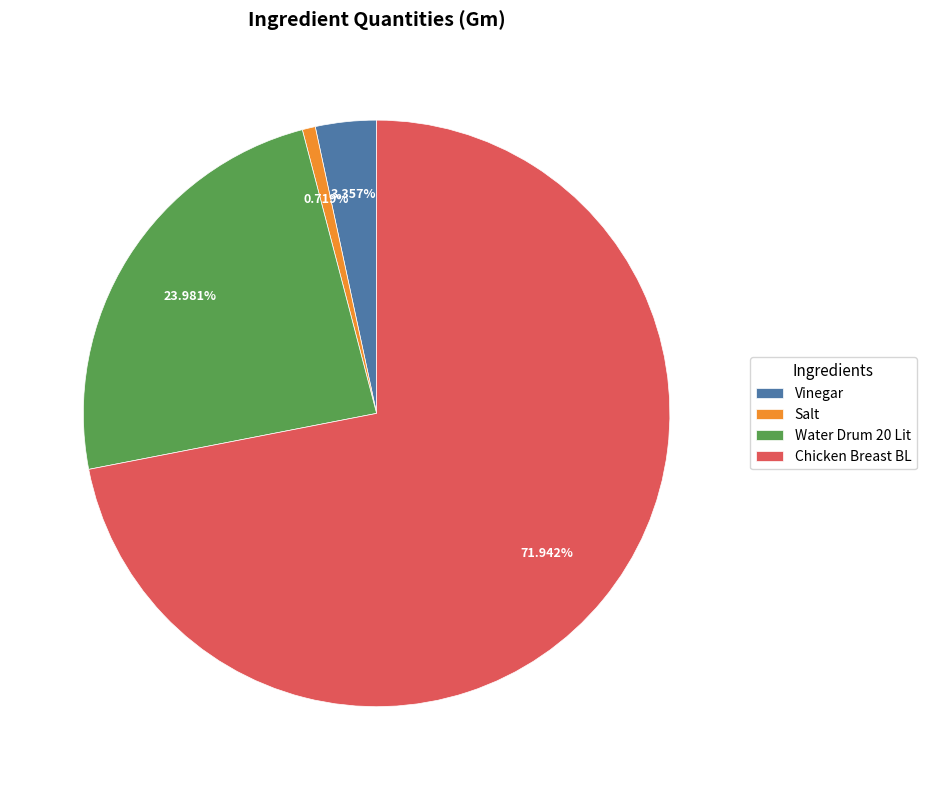

To the nearest percent, what portion does Vinegar represent?

3%